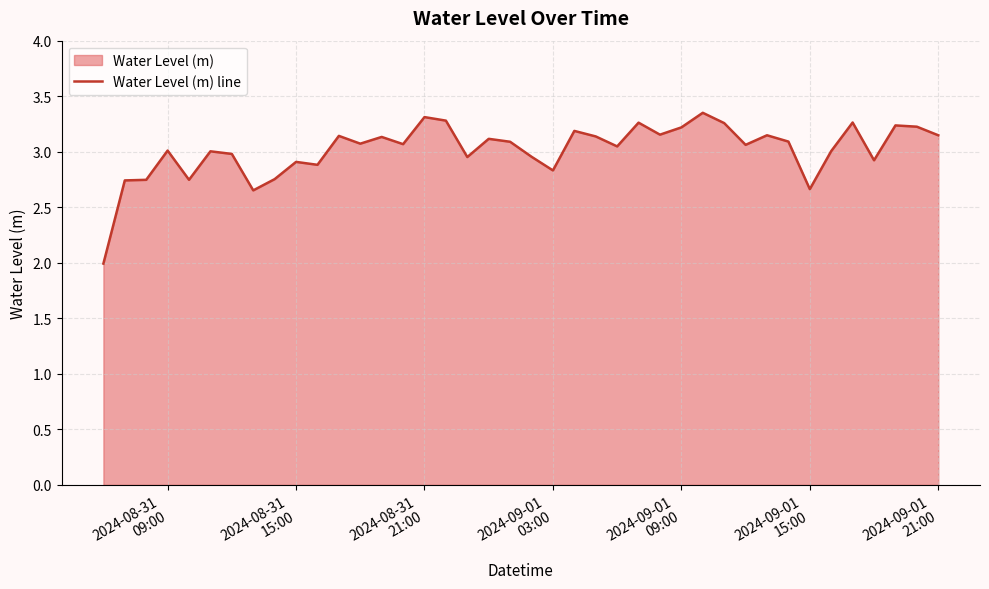

Does the chart display data point markers on the line(s)?

No